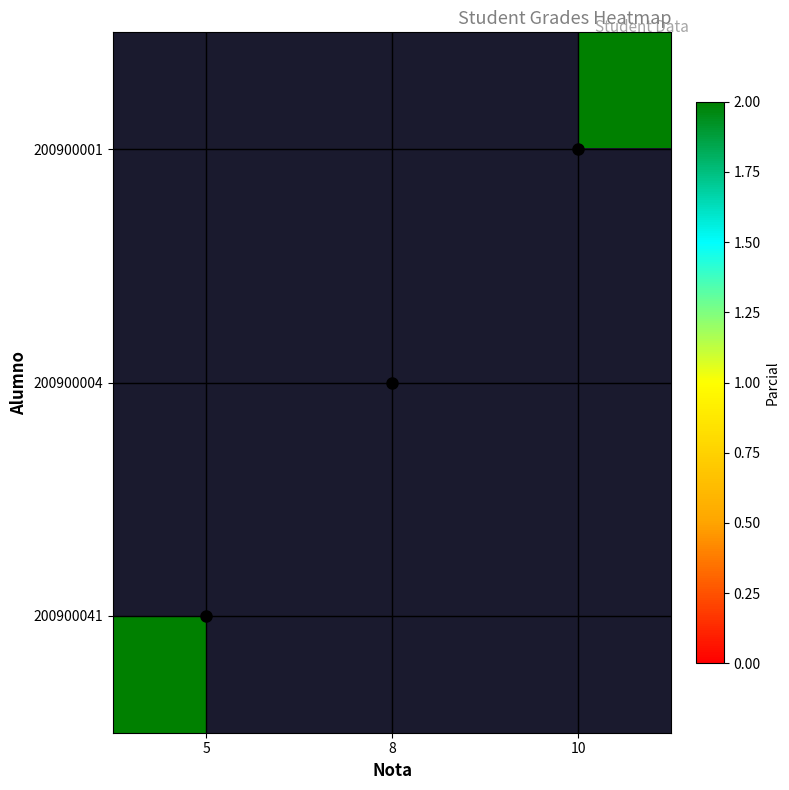

What is the greatest value displayed?

2.0